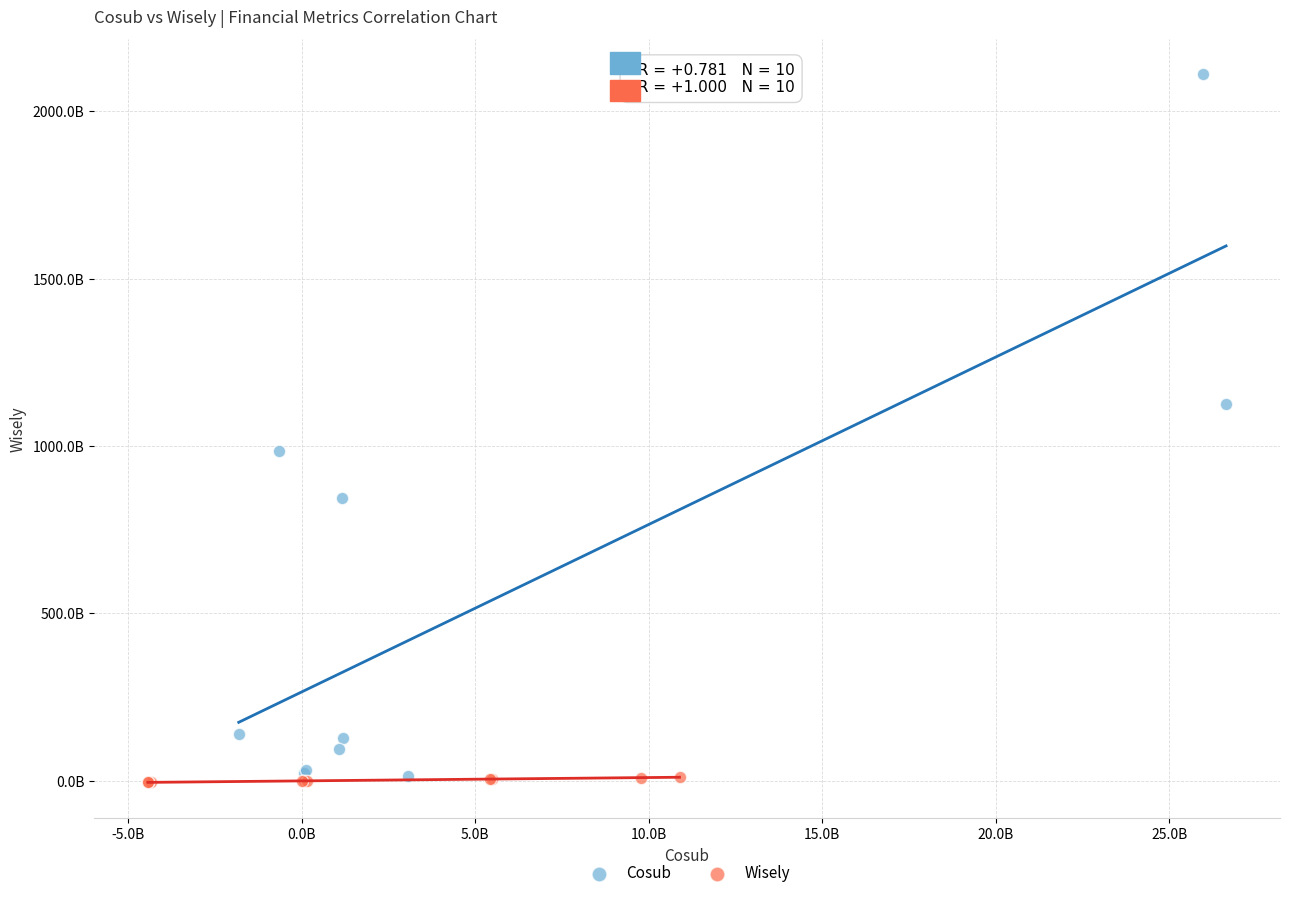

Which series has the widest spread of Y values?

Cosub